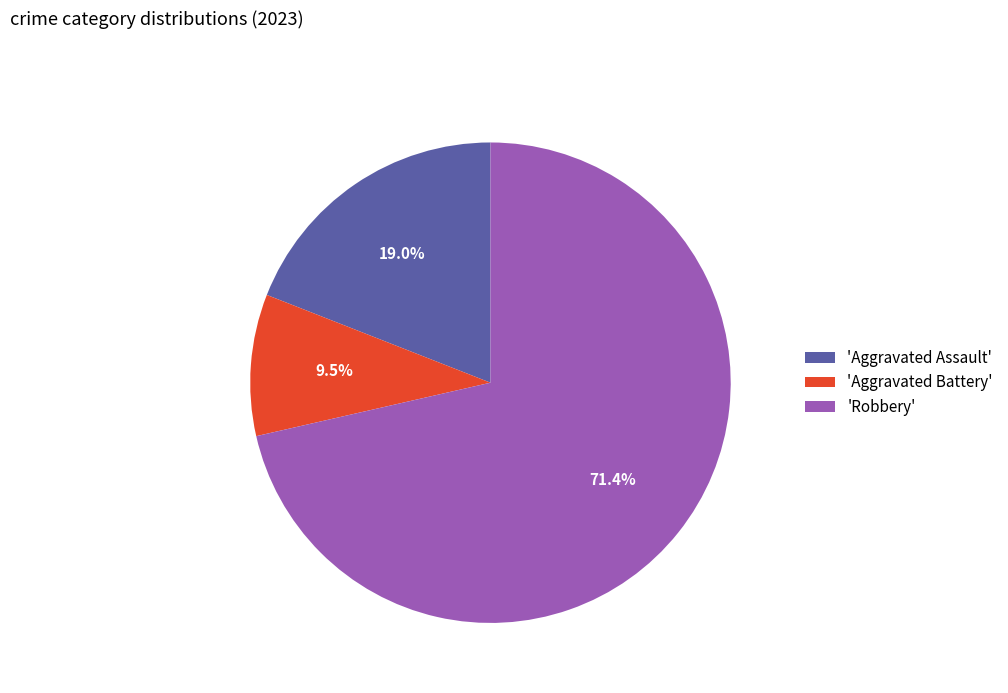

How much of the chart is everything except 'Aggravated Battery'?

90.5%